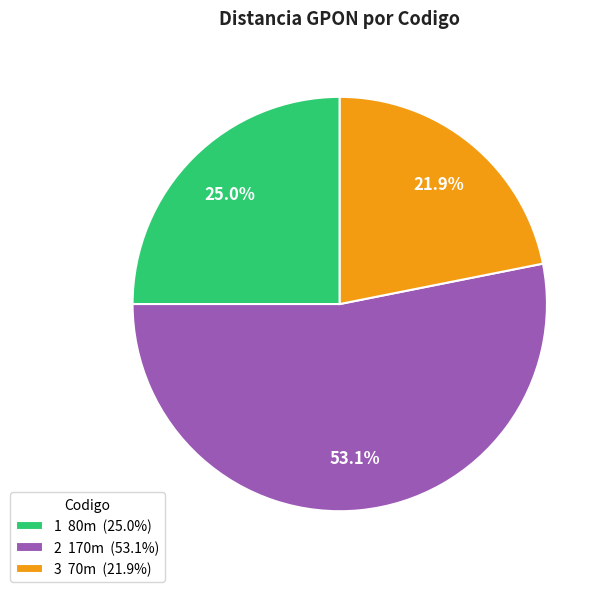

To the nearest percent, what is the difference between the largest and smallest slice percentages?

31%